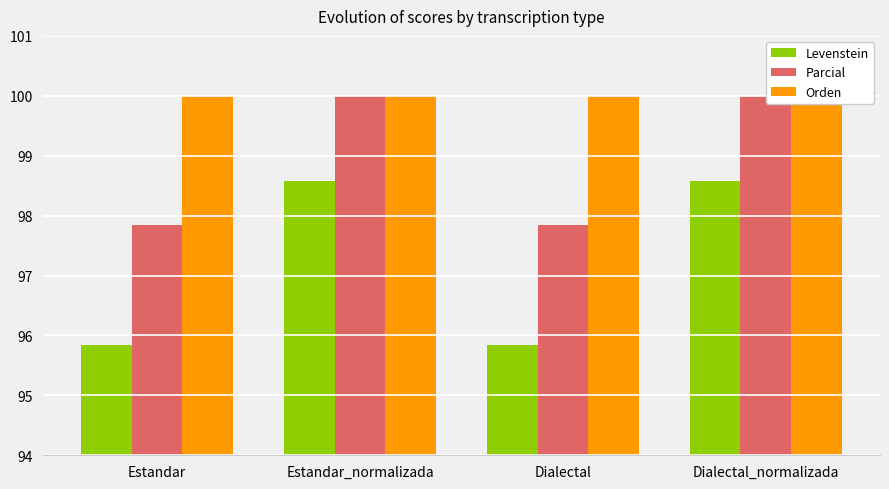

Are the bars grouped side by side (vs. stacked)?

Yes